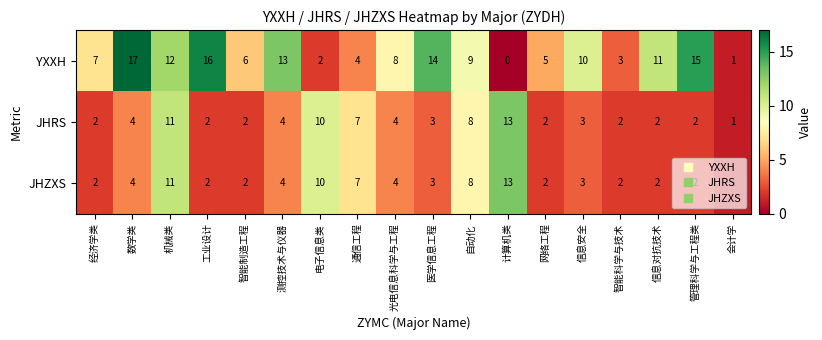

Which series has the largest total across all categories?

YXXH